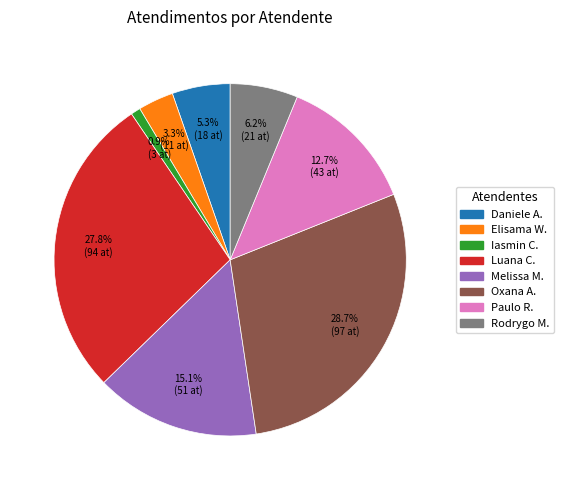

Is there a majority slice in this chart?

No